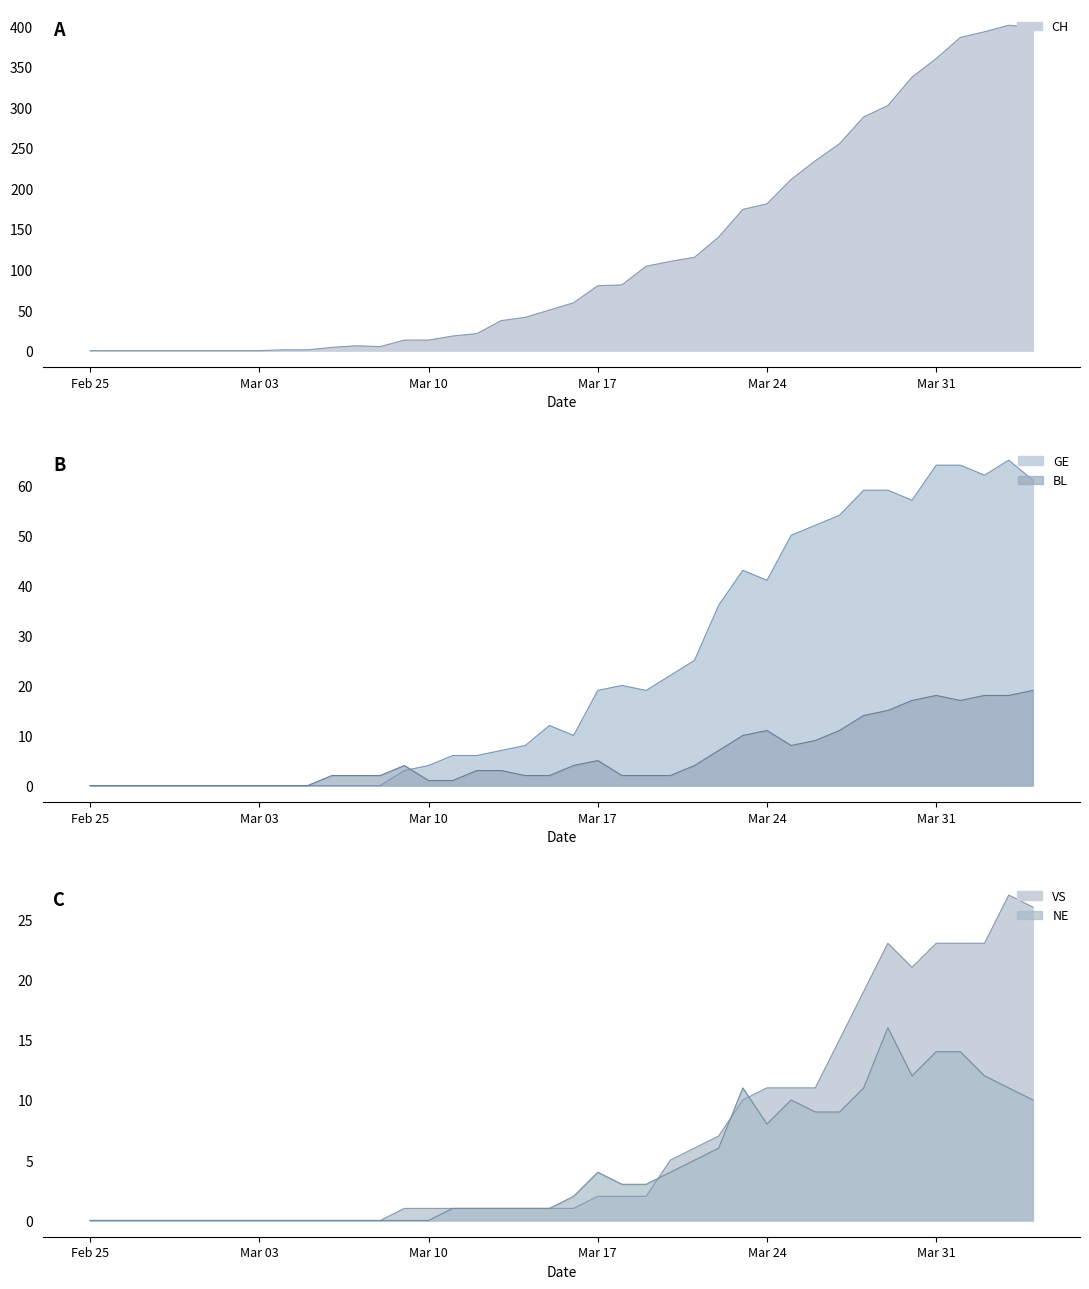

Which series has the largest range (max minus min)?

CH